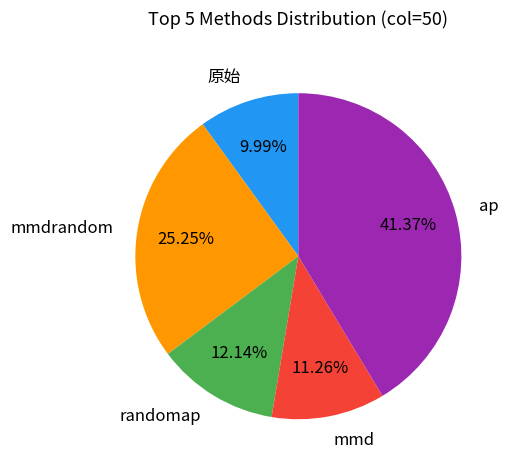

Is it true that ap is 55% of the pie?

False